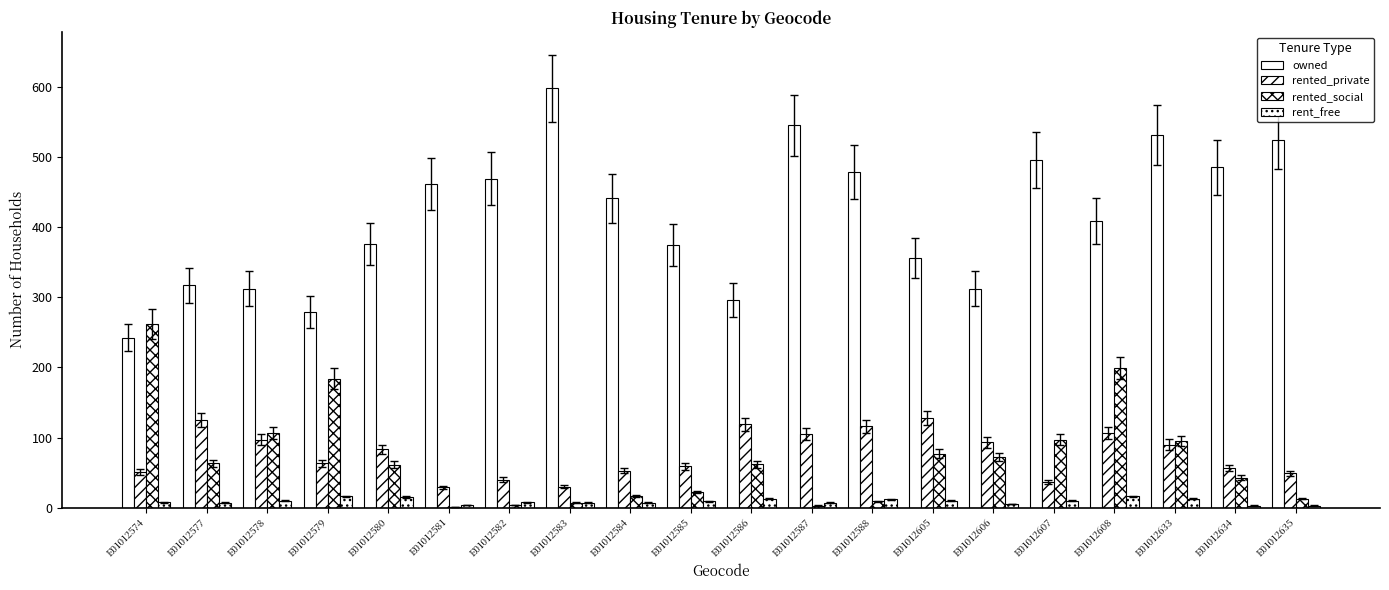

Which series changed the most between E01012581 and E01012587?

owned